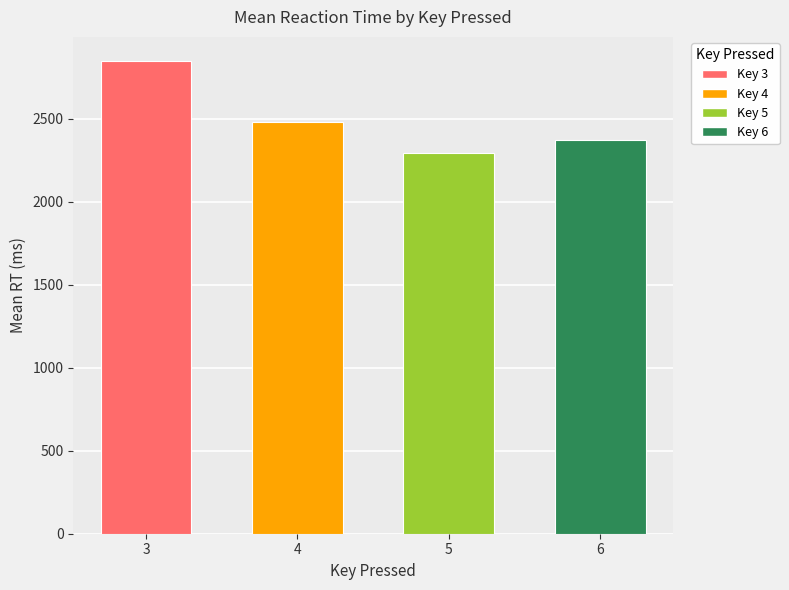

At which category does the chart reach its peak across all series?

3